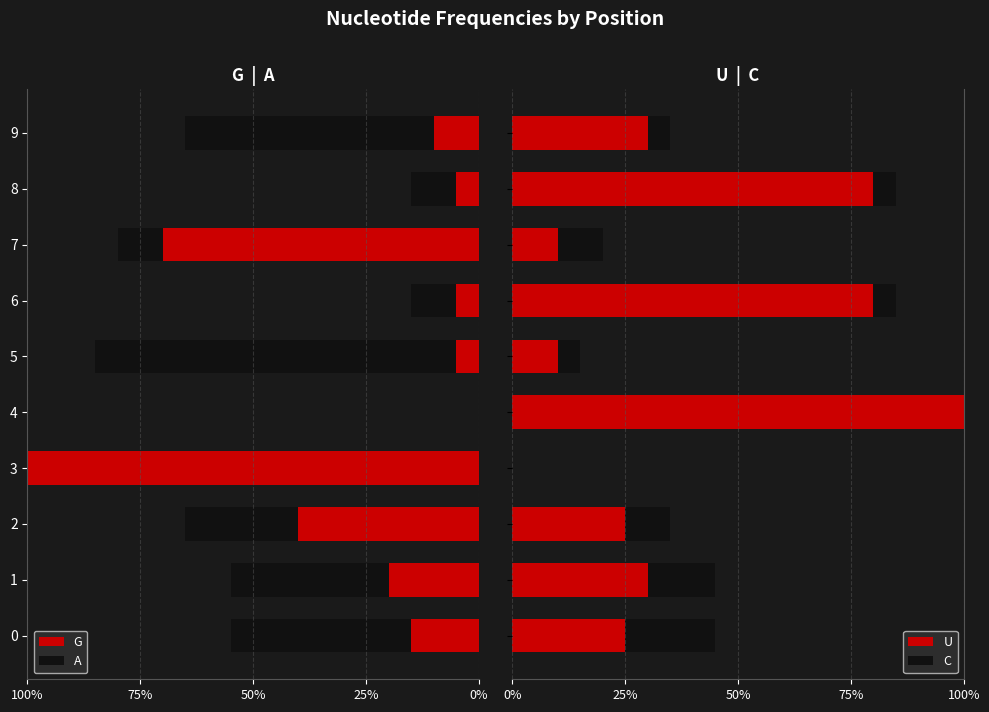

What is the difference between the maximum and minimum values in the U series?

1.0